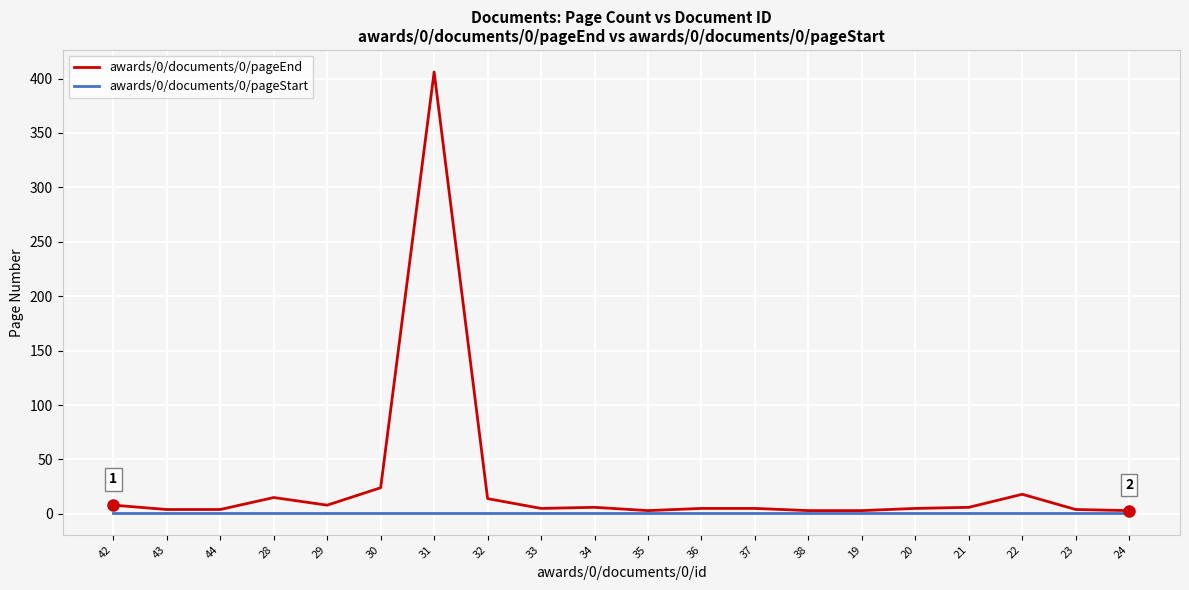

Is it true that awards/0/documents/0/pageStart equals 1 at 43?

True